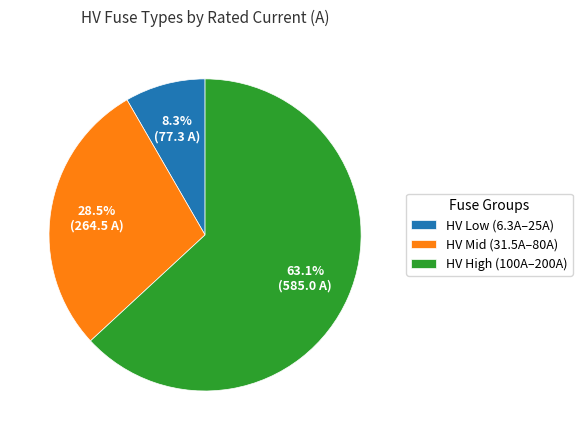

How many segments does this pie chart have?

3